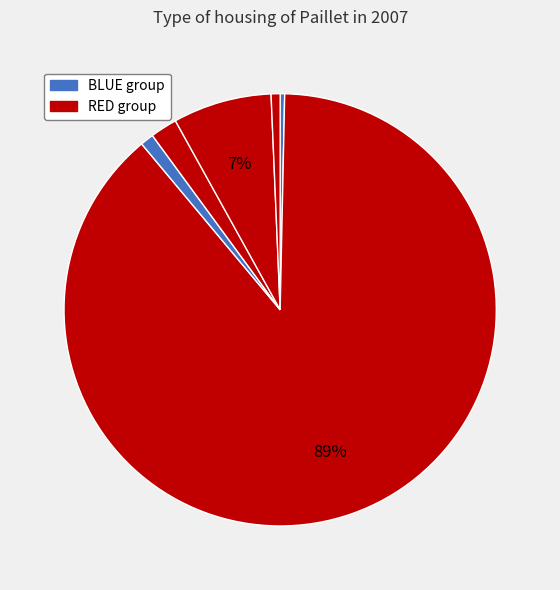

How many segments does this pie chart have?

6